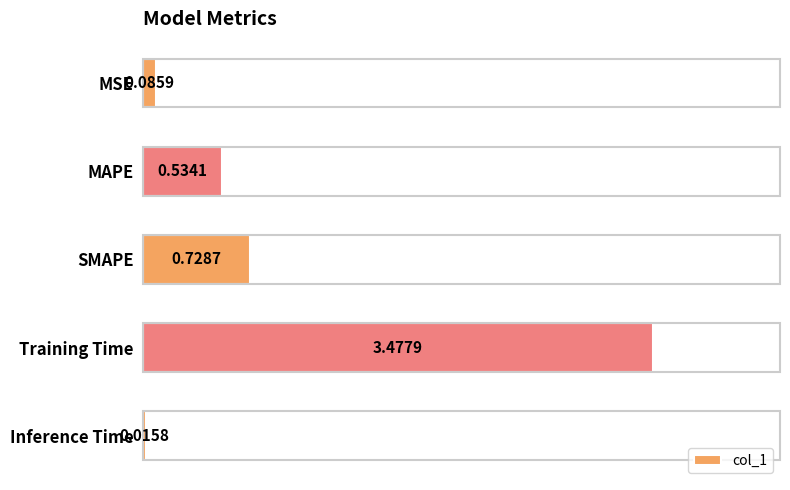

At which category does the chart reach its minimum across all series?

Inference Time